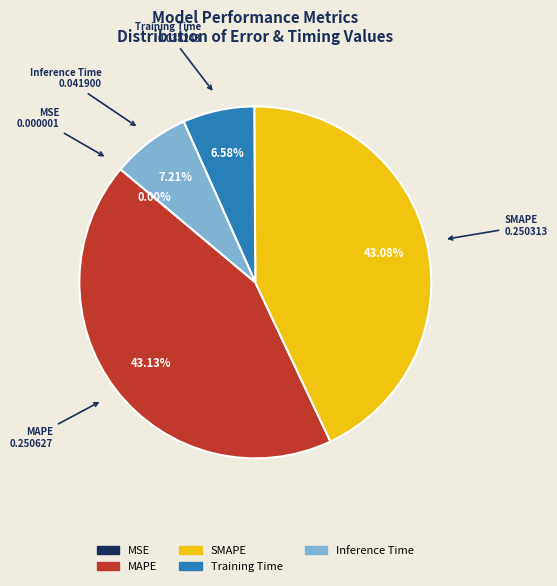

What percentage do Training Time and SMAPE together represent?

49.7%